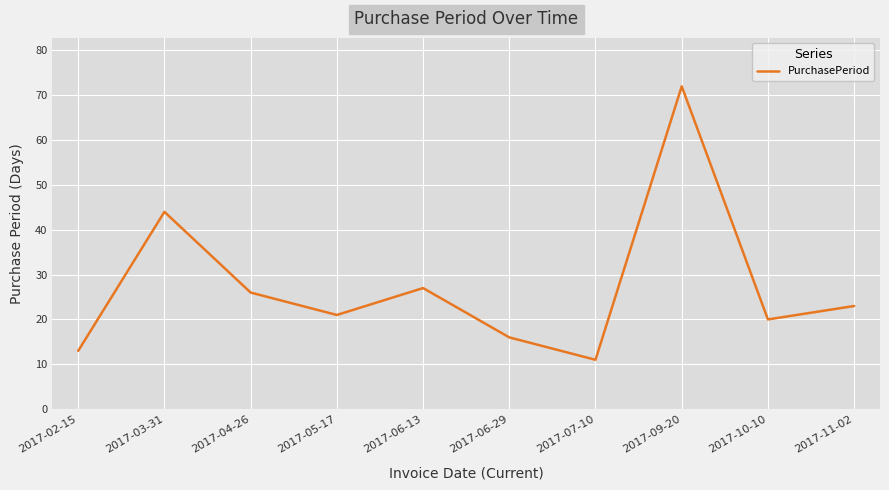

List the labels in order of value, largest first.

2017-09-20, 2017-03-31, 2017-06-13, 2017-04-26, 2017-11-02, 2017-05-17, 2017-10-10, 2017-06-29, 2017-02-15, 2017-07-10